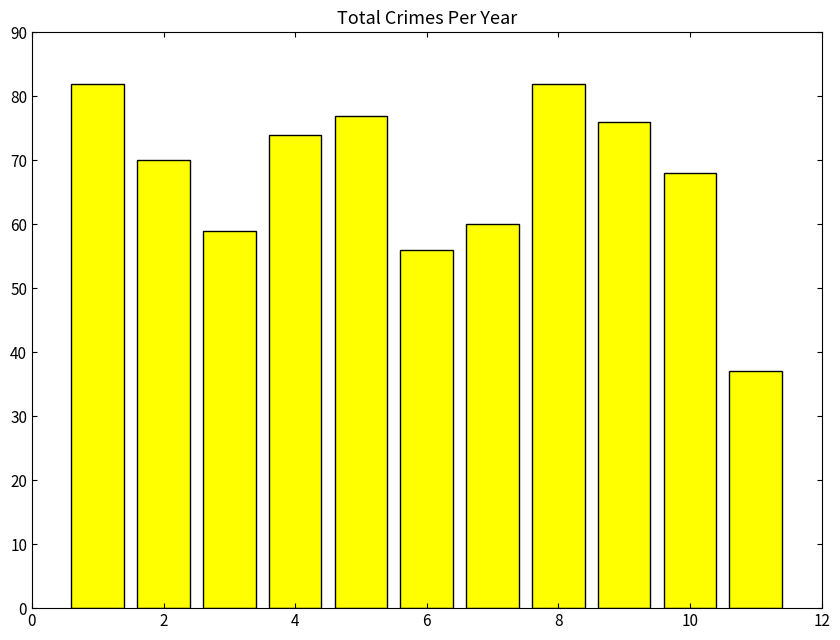

What is the difference between the maximum and second lowest values?

26